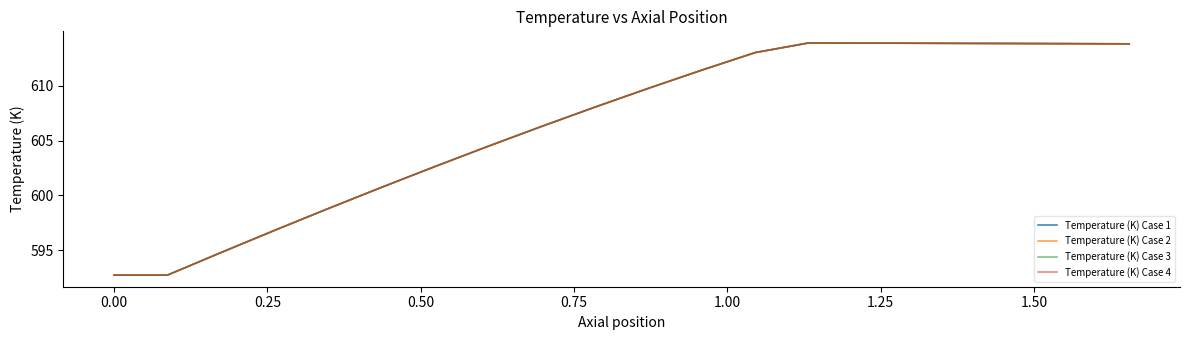

Is this an area chart (filled region under the line)?

No